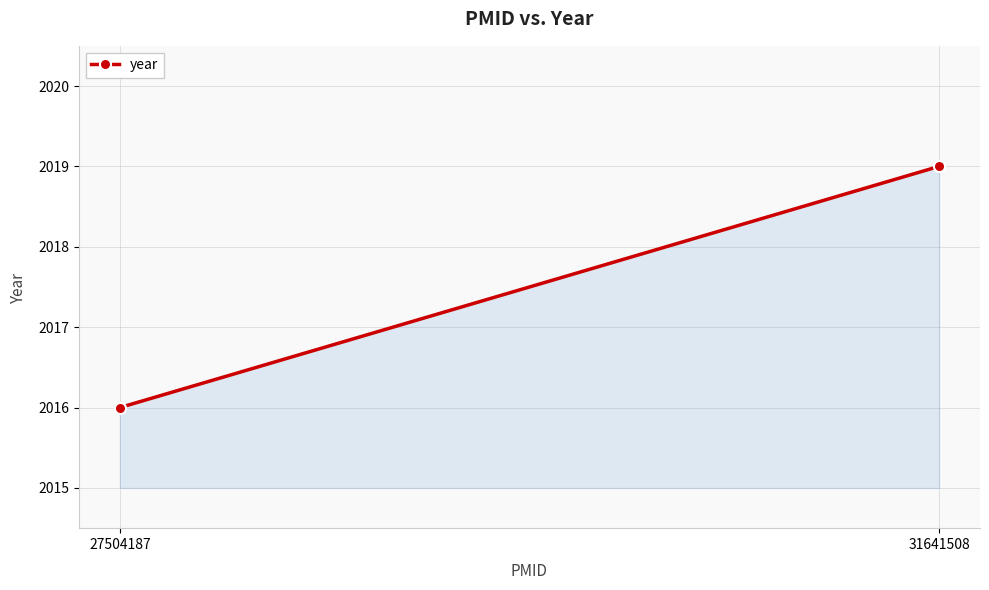

True or false: the data shows 860 at 27504187.

False